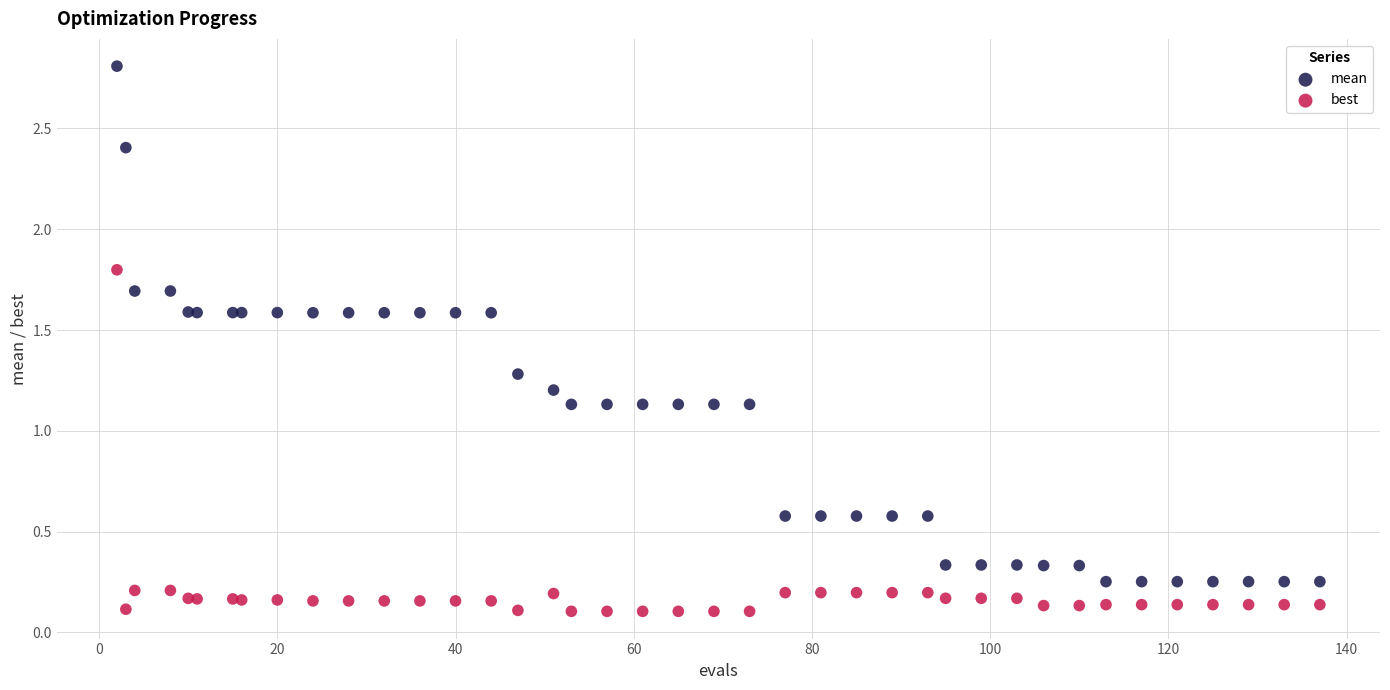

What are all the series names shown in the legend?

mean, best